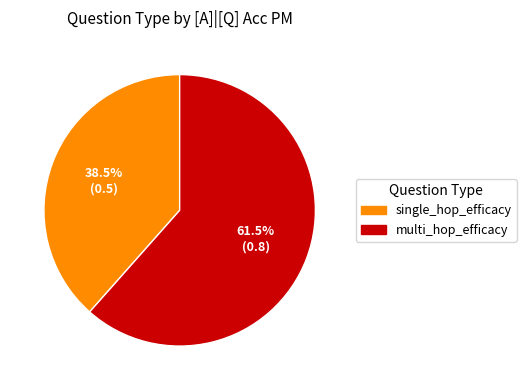

Rank the categories by value from lowest to highest.

single_hop_efficacy, multi_hop_efficacy